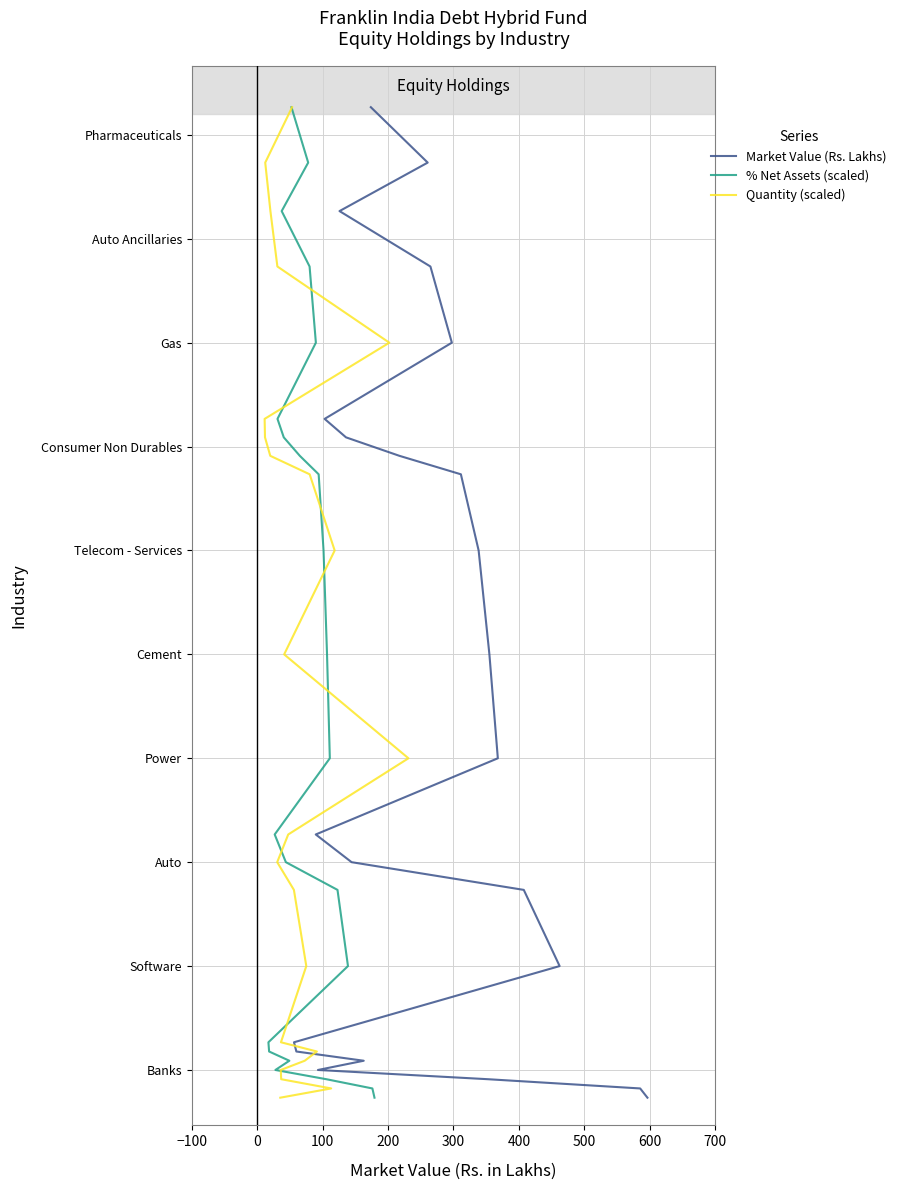

Is this an area chart (filled region under the line)?

No